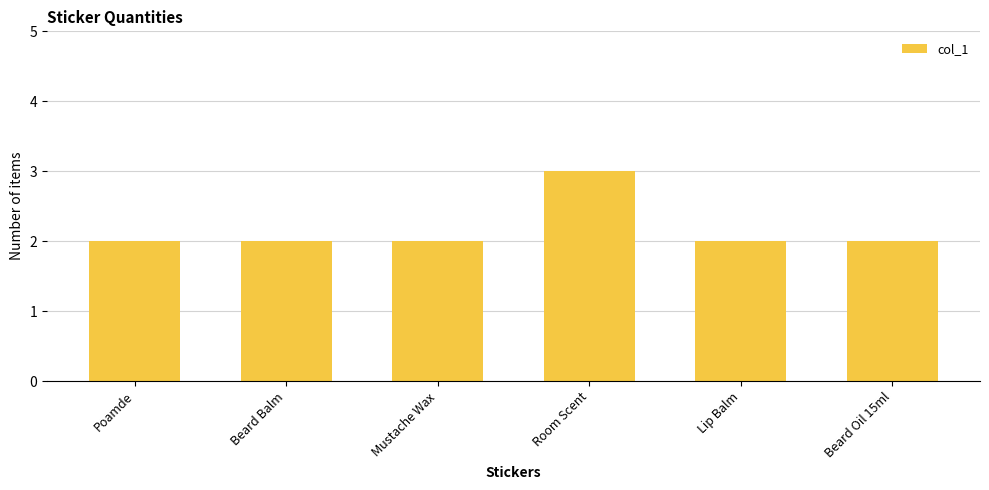

Count the values in the range 2 to 3.

6